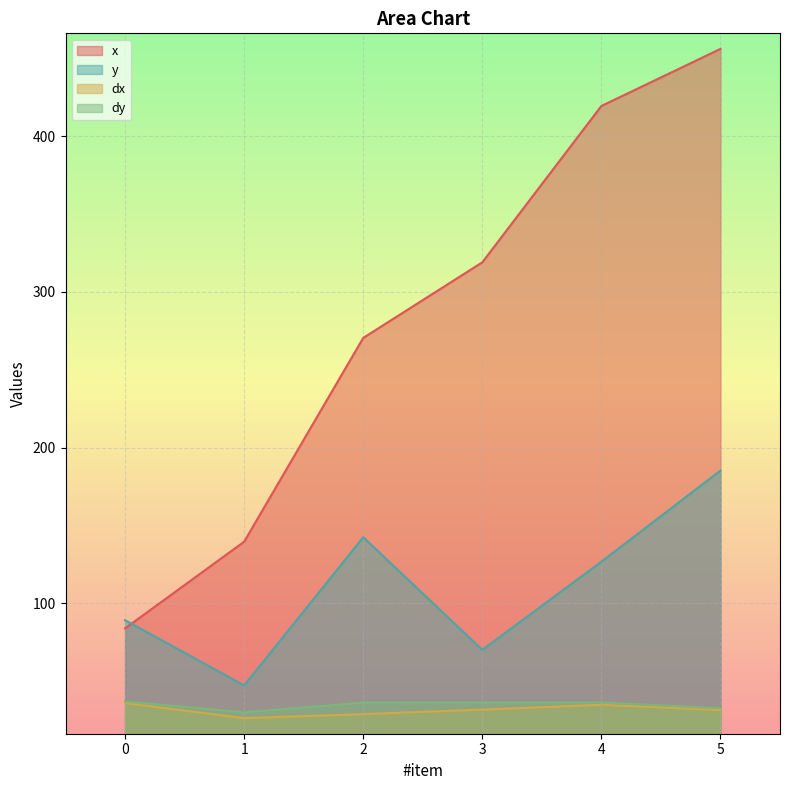

Reading left to right, transcribe all the data shown in this chart.

x: 83.8	139.5	270.5	319.0	419.5	456.2
y: 89.0	47.1	142.4	70.0	126.7	185.2
dx: 35.8	26.1	28.7	31.6	34.8	31.3
dy: 36.9	29.9	36.1	36.1	36.1	32.5